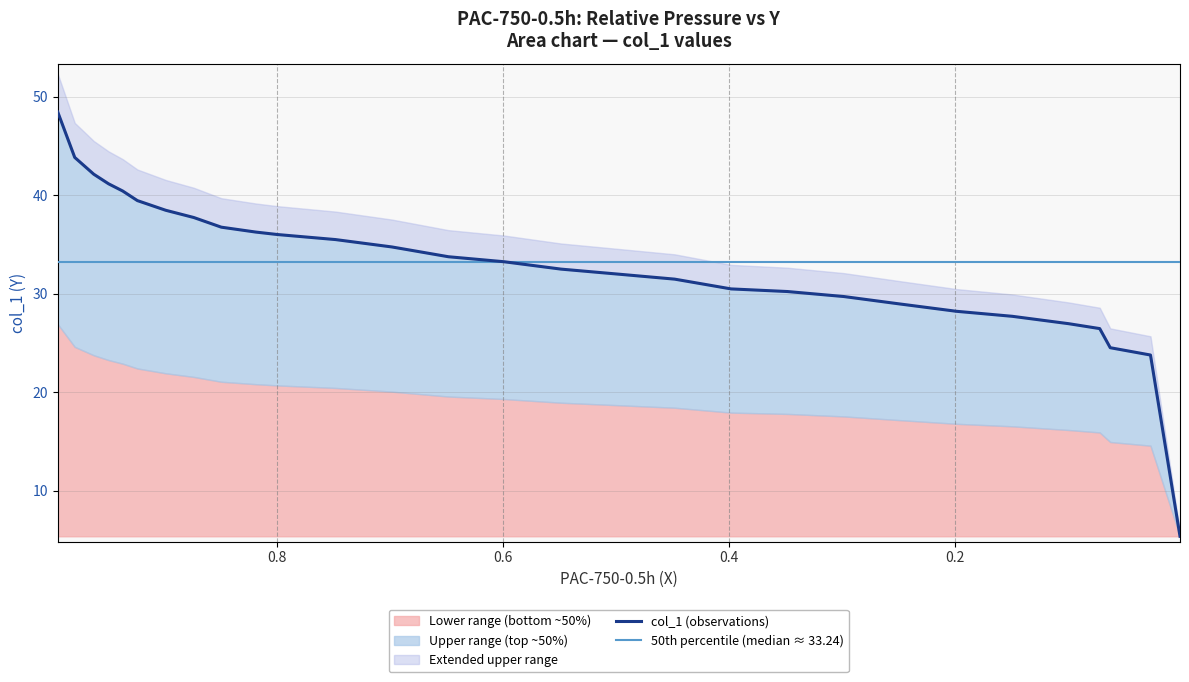

What is the difference between the maximum and minimum values?

43.1